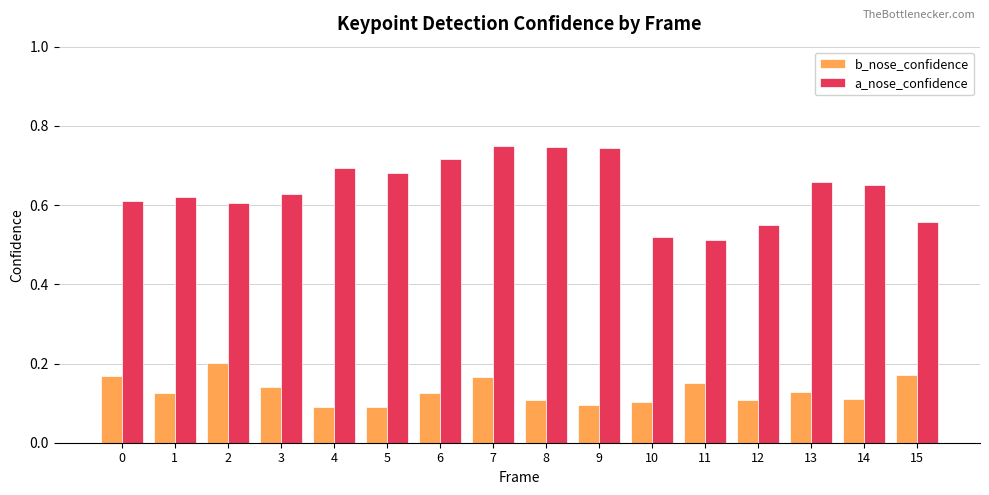

Rank the series at 10 from highest to lowest value.

a_nose_confidence, b_nose_confidence